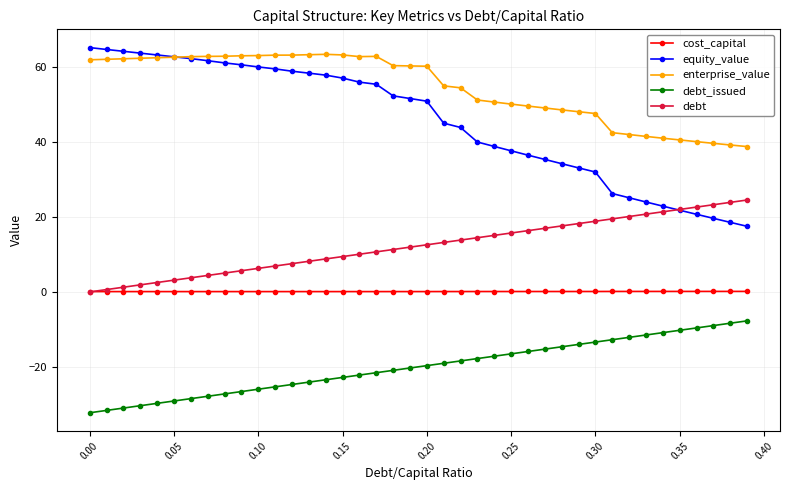

Which series has the largest range (max minus min)?

equity_value